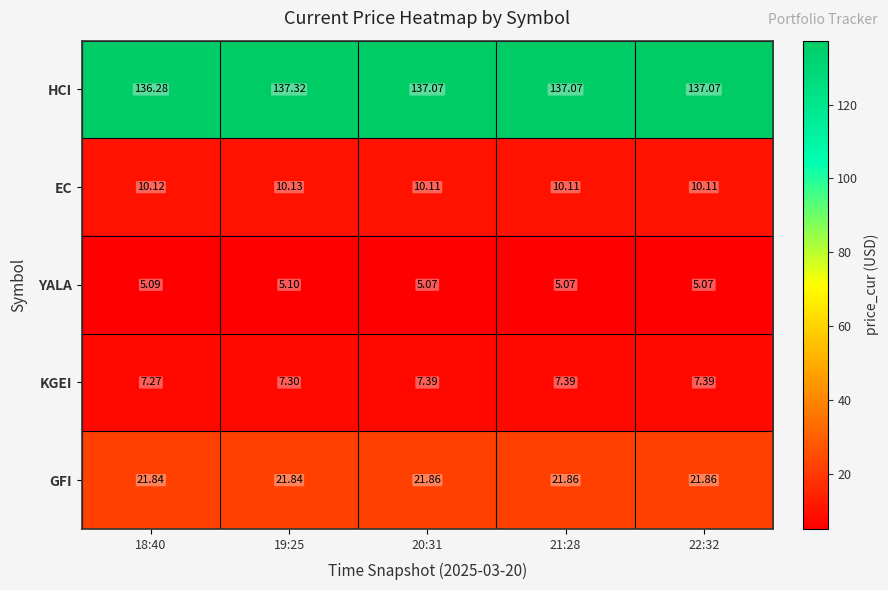

At 19:25, list the series in order from smallest to largest.

YALA, KGEI, EC, GFI, HCI